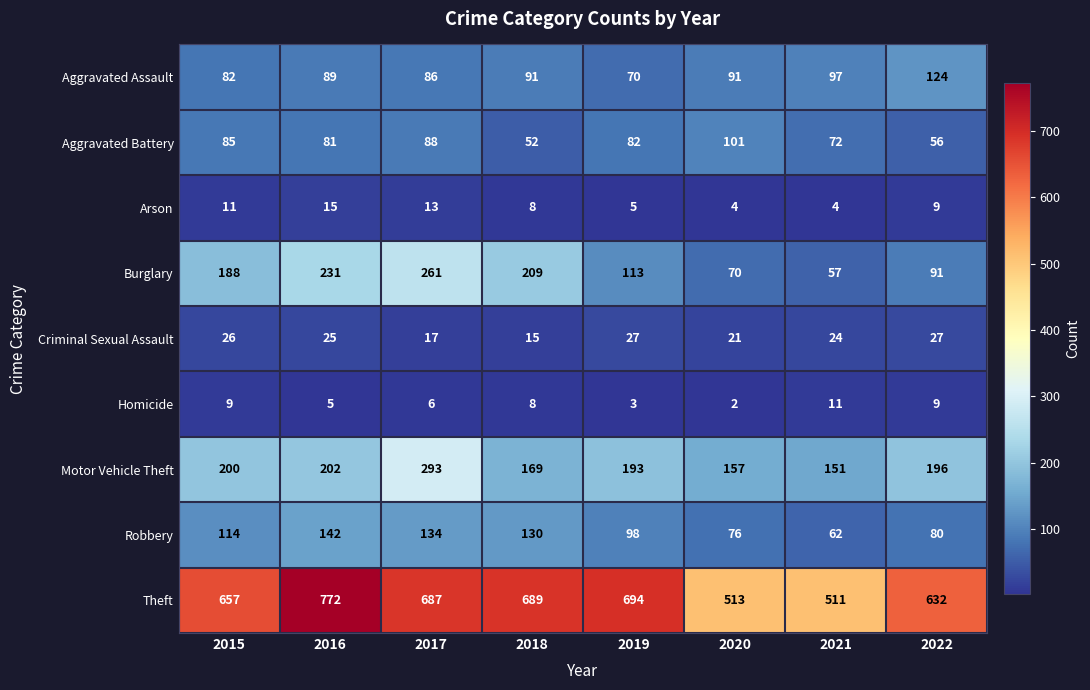

What is the difference between the maximum and second lowest values in the Motor Vehicle Theft series?

136